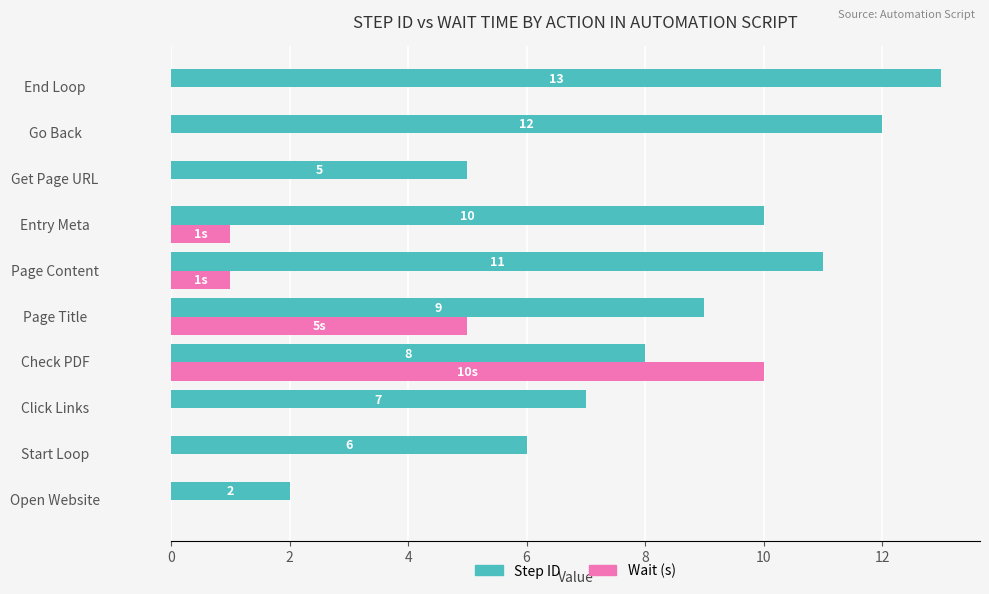

What is the greatest value displayed?

13